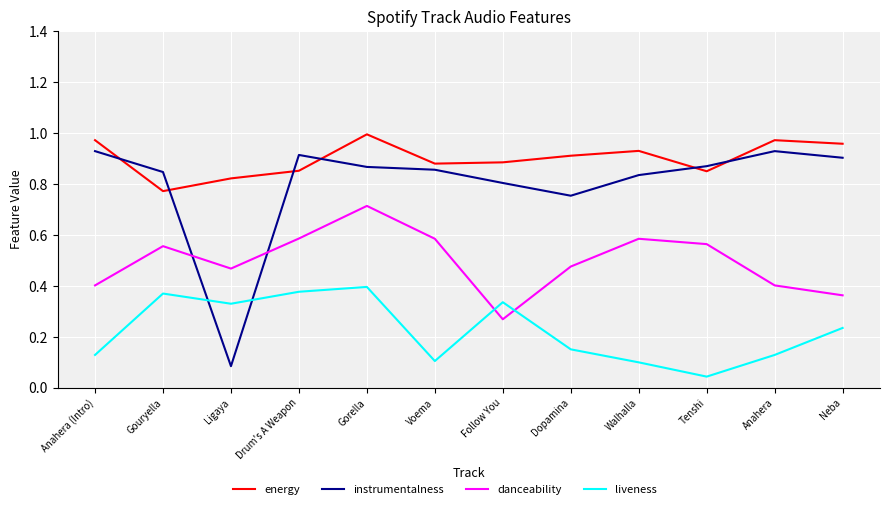

At Drum's A Weapon, list the series in order from smallest to largest.

liveness, danceability, energy, instrumentalness